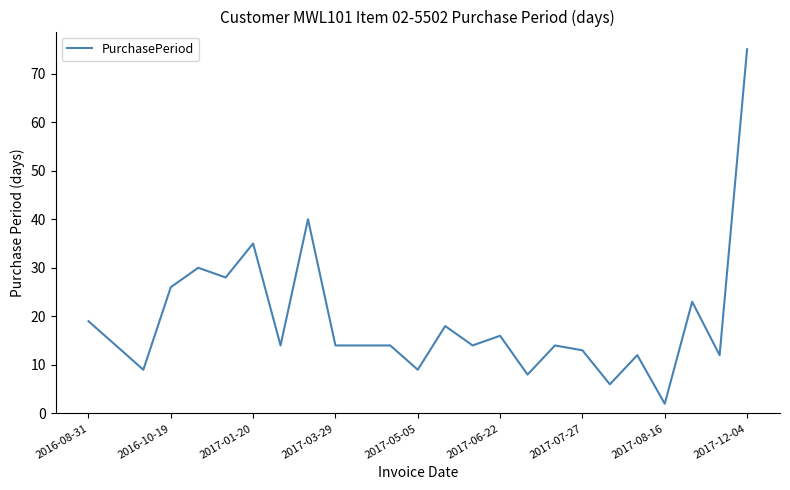

What is the difference between the maximum and minimum values?

73